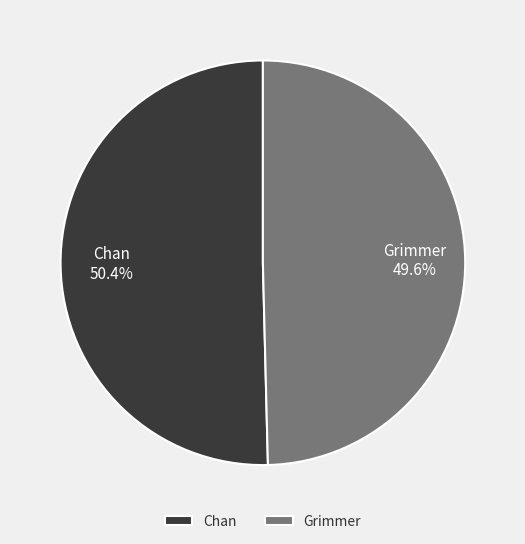

Which category has the smallest portion of the pie?

Grimmer